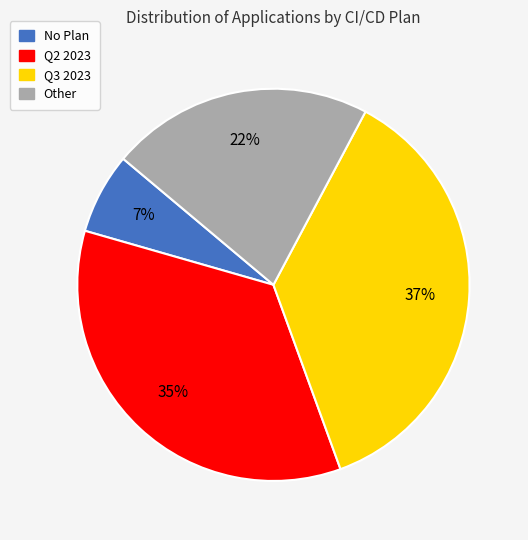

Does Other represent more than half of the total?

No